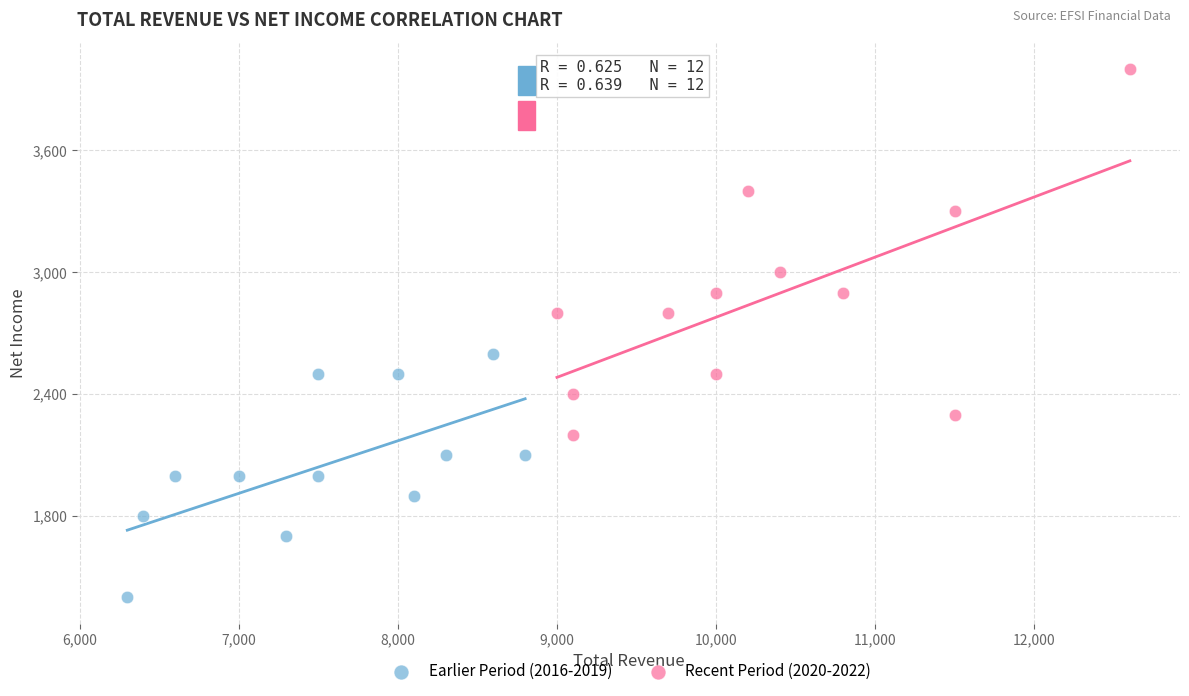

Which series reaches the minimum Y coordinate?

Earlier Period (2016-2019)